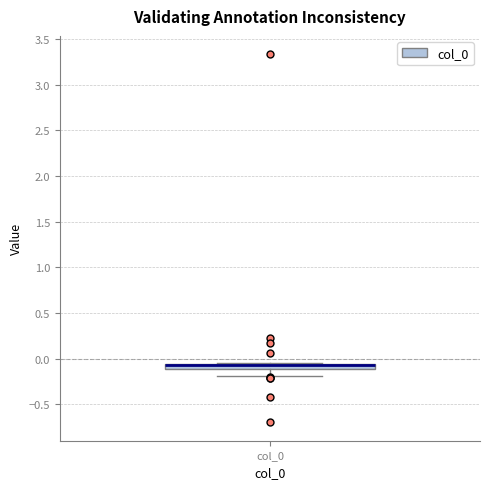

Where is the lower edge of the box for col_0 on the y-axis? The values are not printed on the chart, so give them approximately, as read against the axis.

-0.10